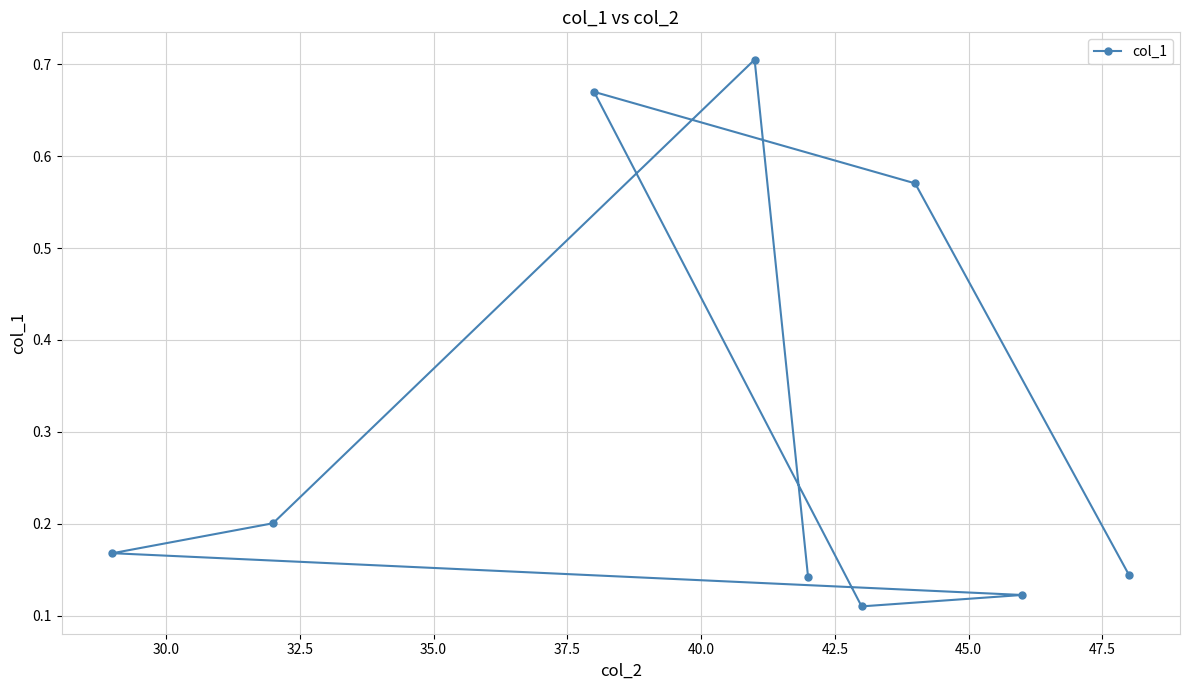

Count the values in the range 0 to 1.

9